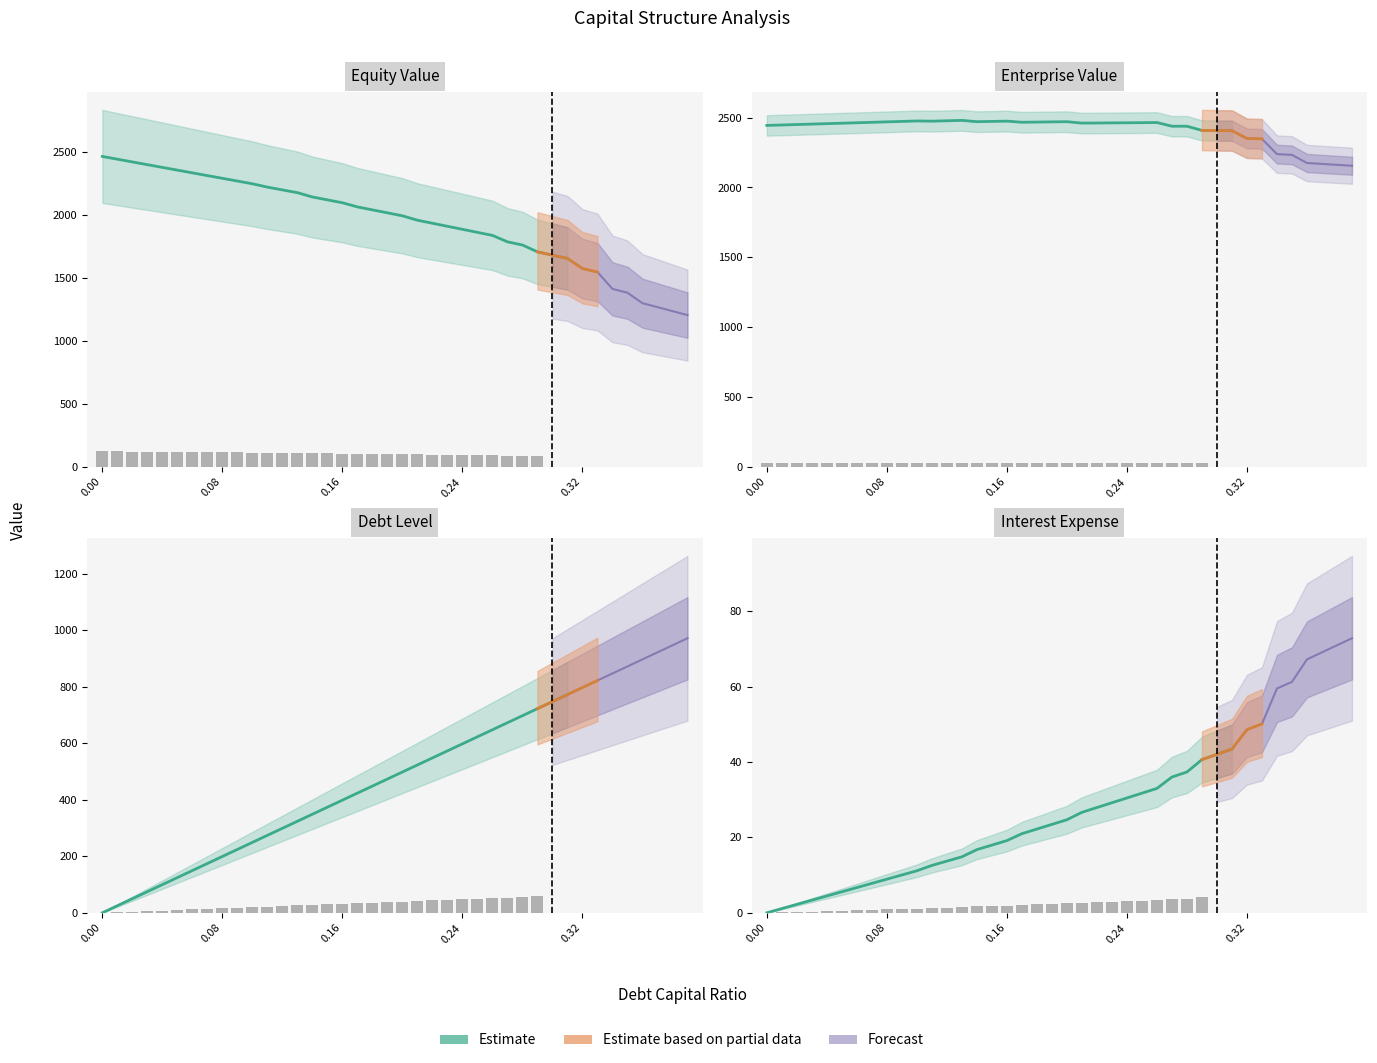

Are the bars horizontal?

No